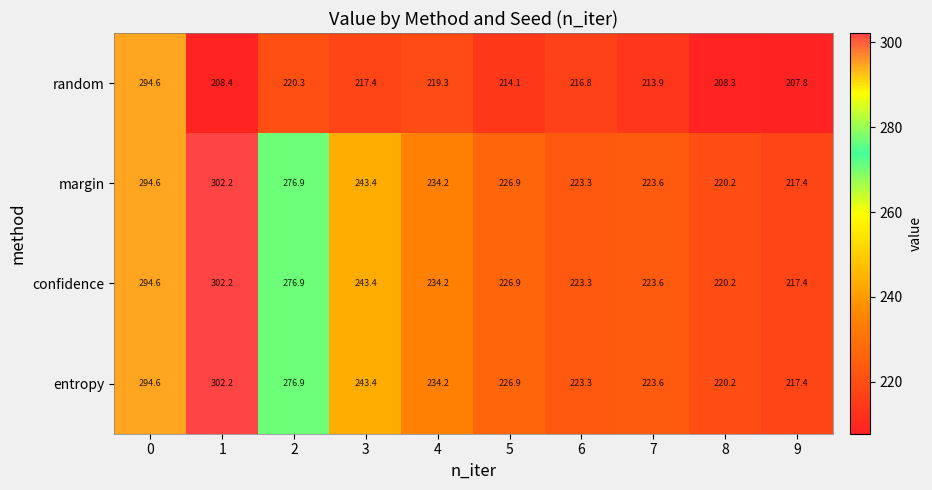

Is the value of confidence at 1 greater than the value of random at 0?

Yes